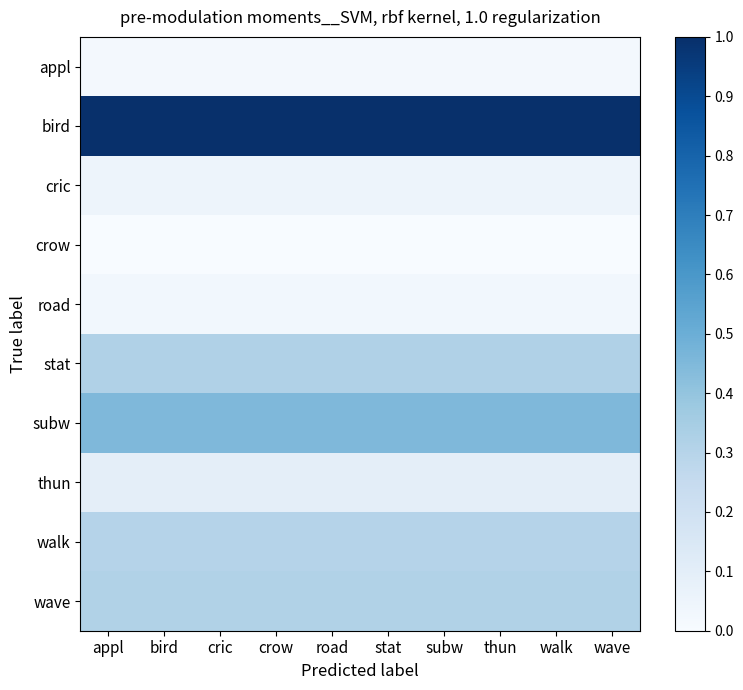

How many data points does each series have?

10